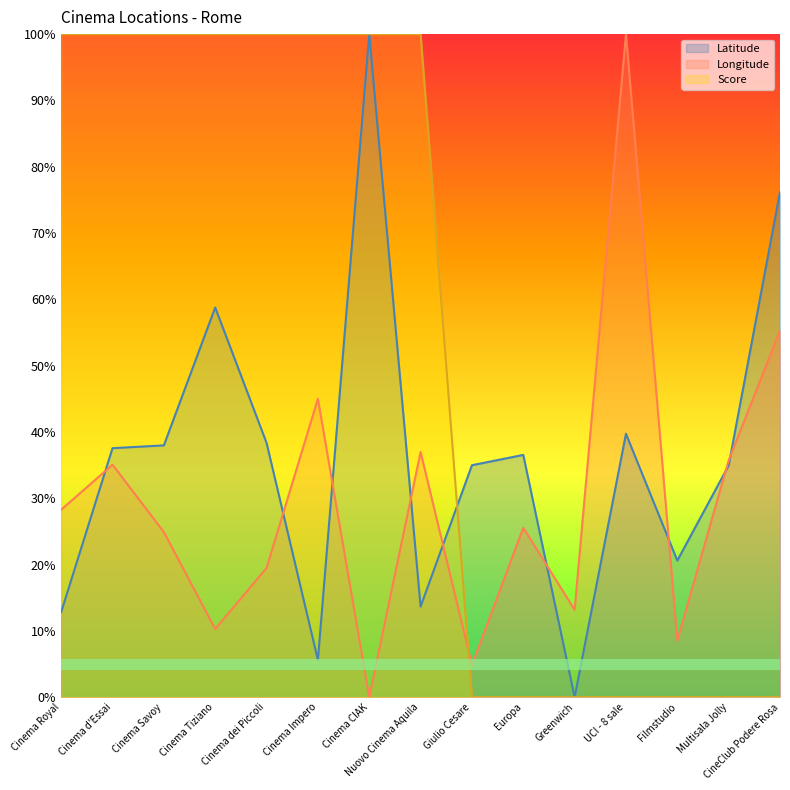

Reading left to right, extract all data points from this chart.

Latitude: 12.8	37.6	38.0	58.8	38.4	5.6	100.0	13.7	35.0	36.5	0.0	39.7	20.6	34.9	76.2
Longitude: 28.3	35.1	24.9	10.3	19.5	45.0	0.0	37.0	4.8	25.5	13.2	100.0	8.6	35.7	55.3
Score: 100.0	100.0	100.0	100.0	100.0	100.0	100.0	100.0	0.0	0.0	0.0	0.0	0.0	0.0	0.0